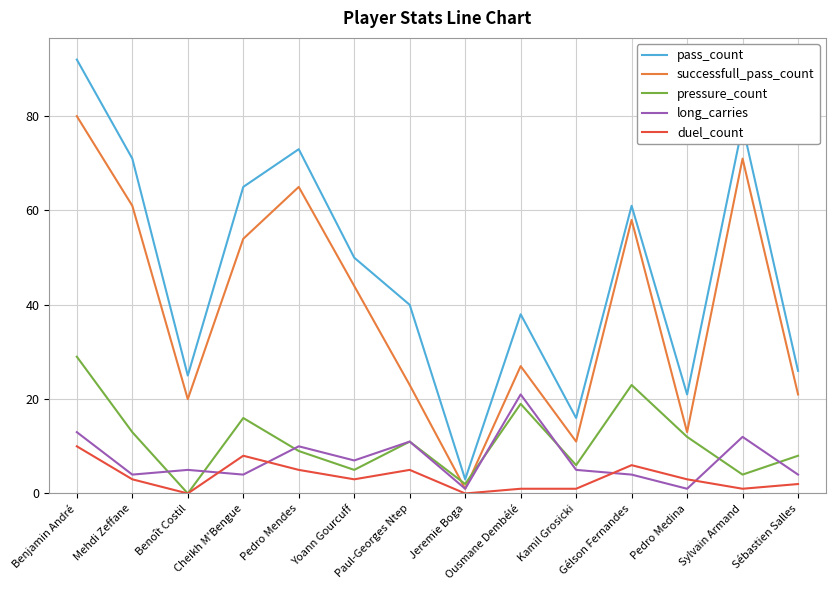

What is the average value of the successfull_pass_count series?

39